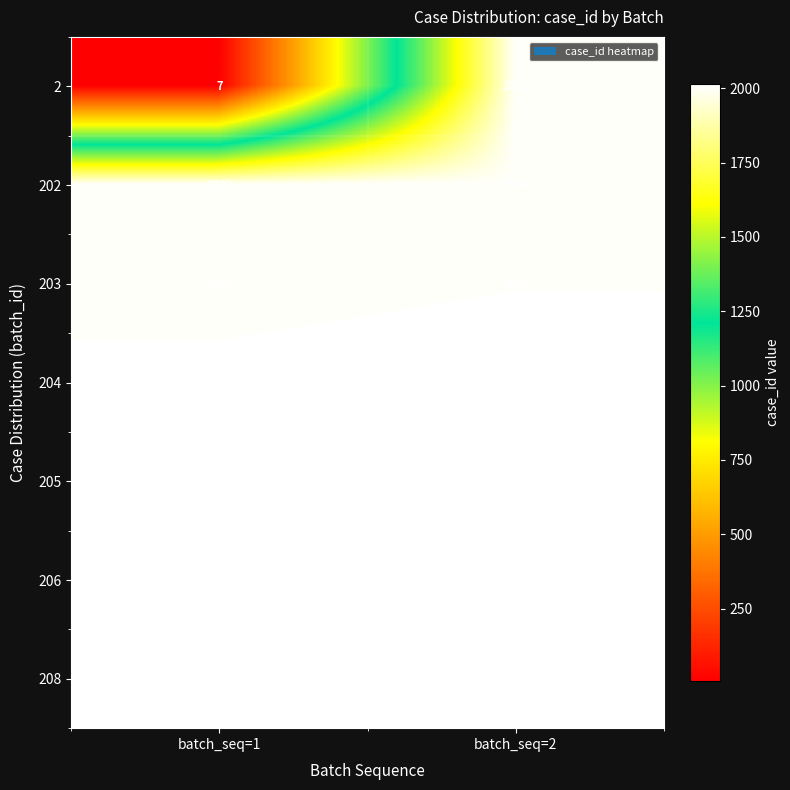

True or false: 203 has a value of 2005 at batch_seq=1.

True